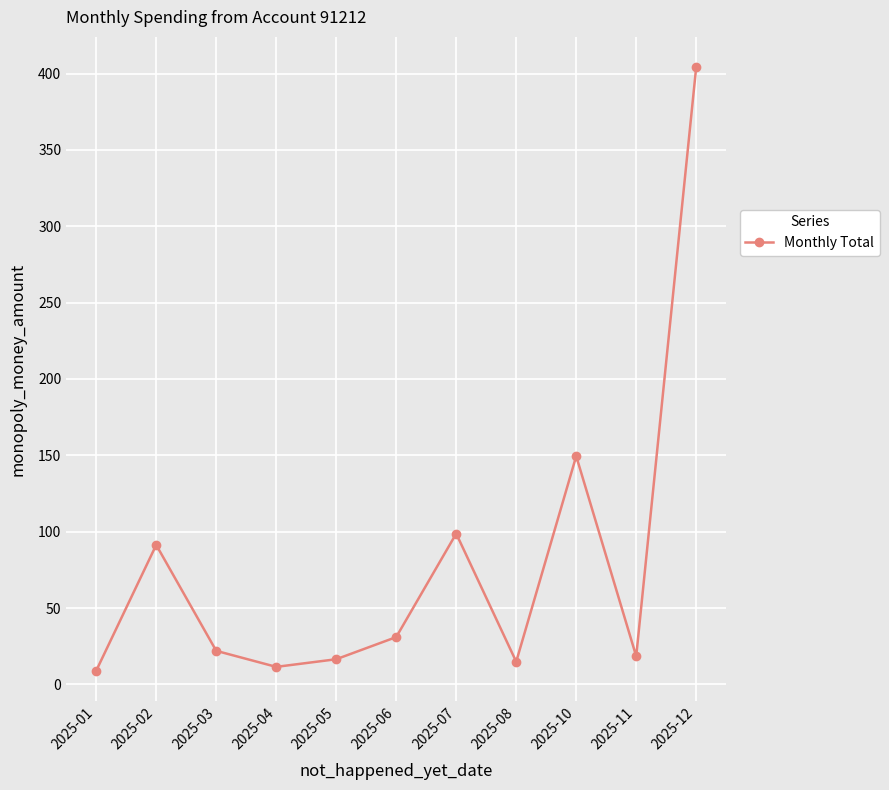

What is the ratio of the value at 2025-04 to the value at 2025-05?

0.7